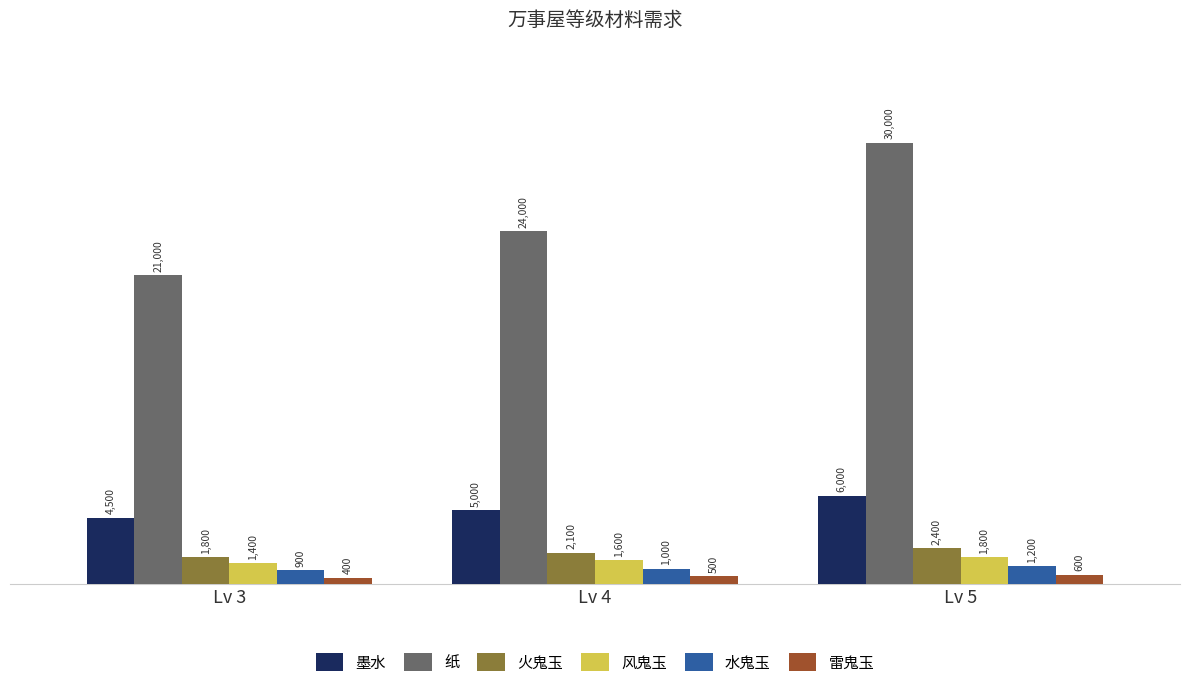

Read the 墨水 value at Lv 3, to the nearest 100.

4500